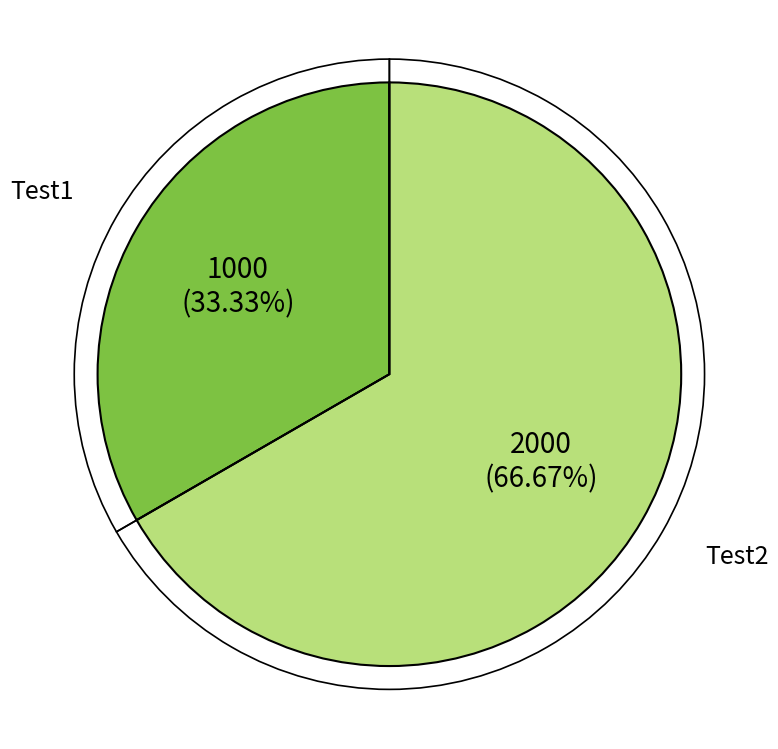

What is the ratio of the value at Test2 to the value at Test1?

2.0